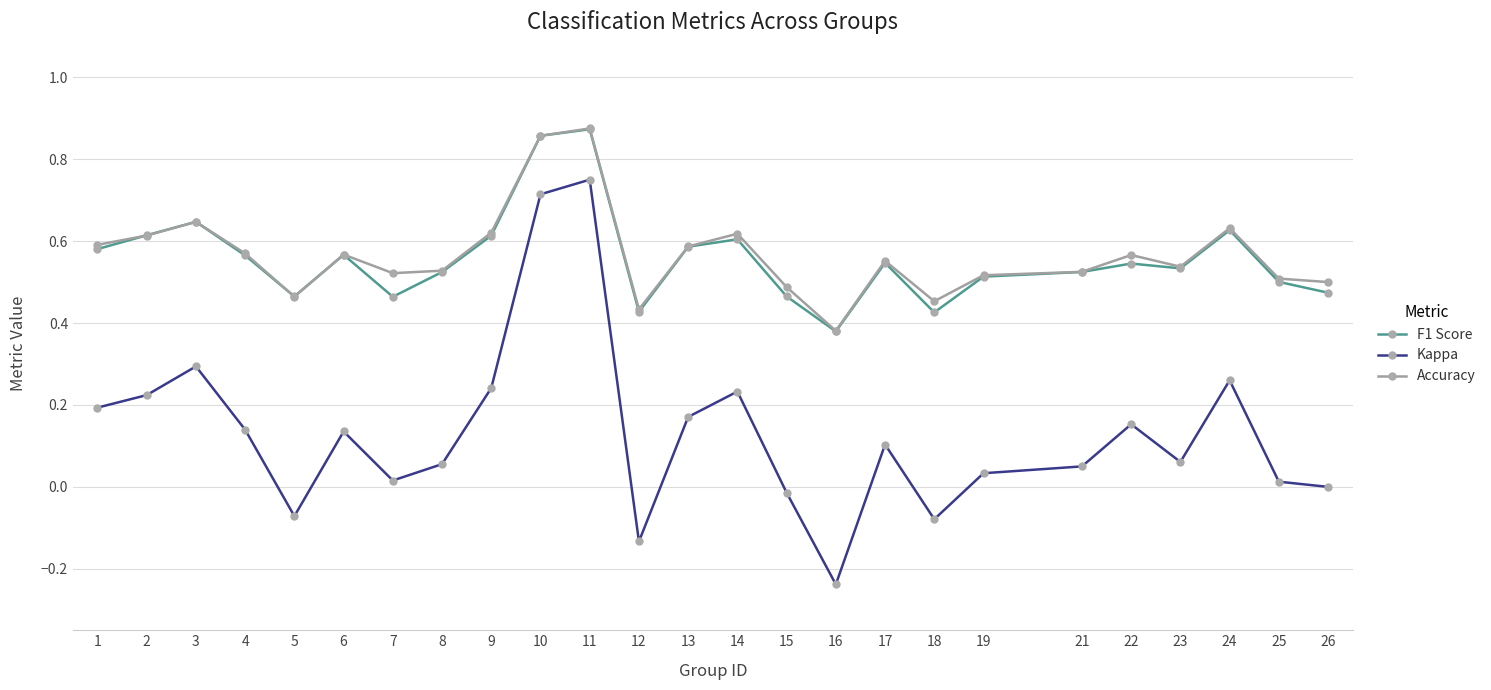

True or false: Kappa and F1 Score intersect in this chart.

False